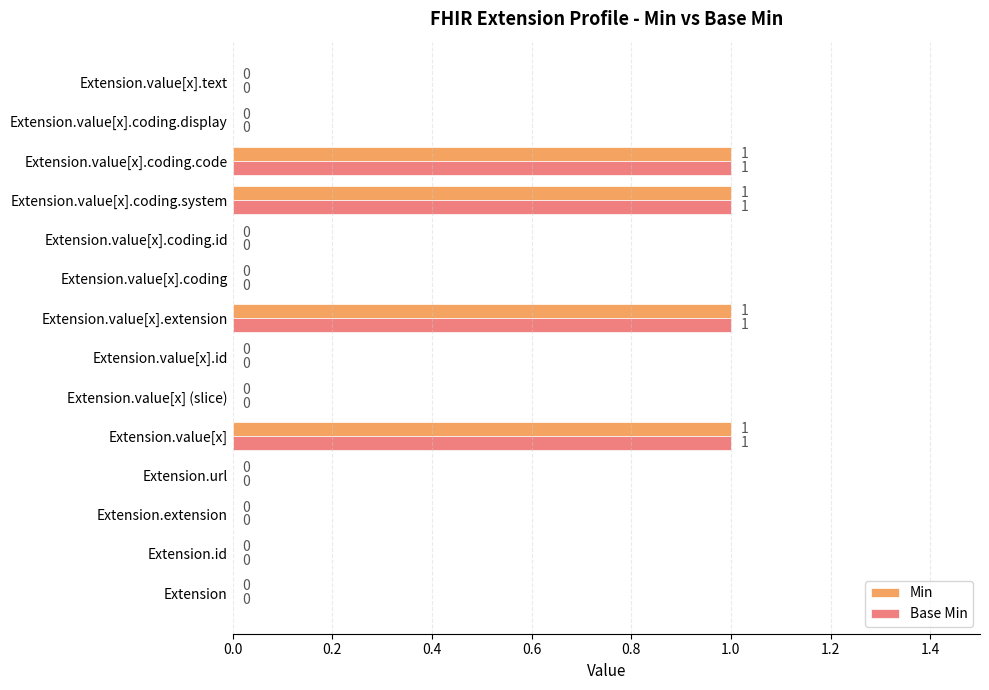

Is the value of Base Min at Extension.value[x].extension greater than the value of Min at Extension.id?

Yes